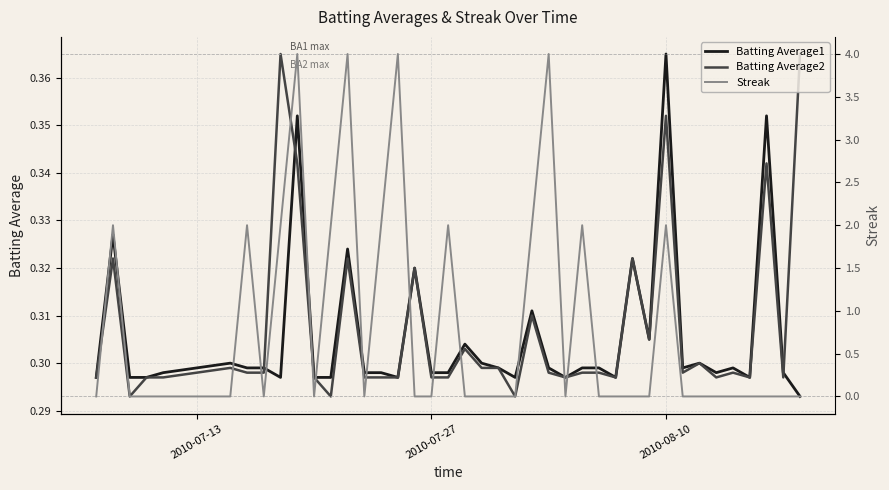

Which series has the widest spread of values?

Streak